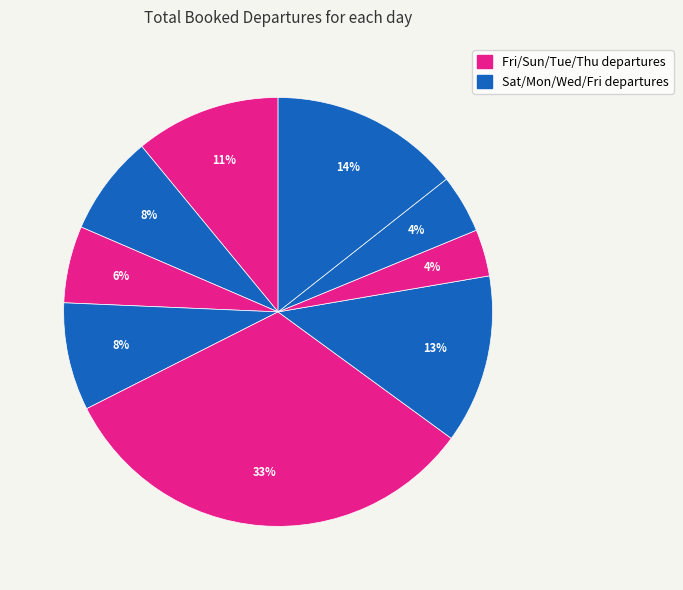

Count the number of slices in the pie.

9